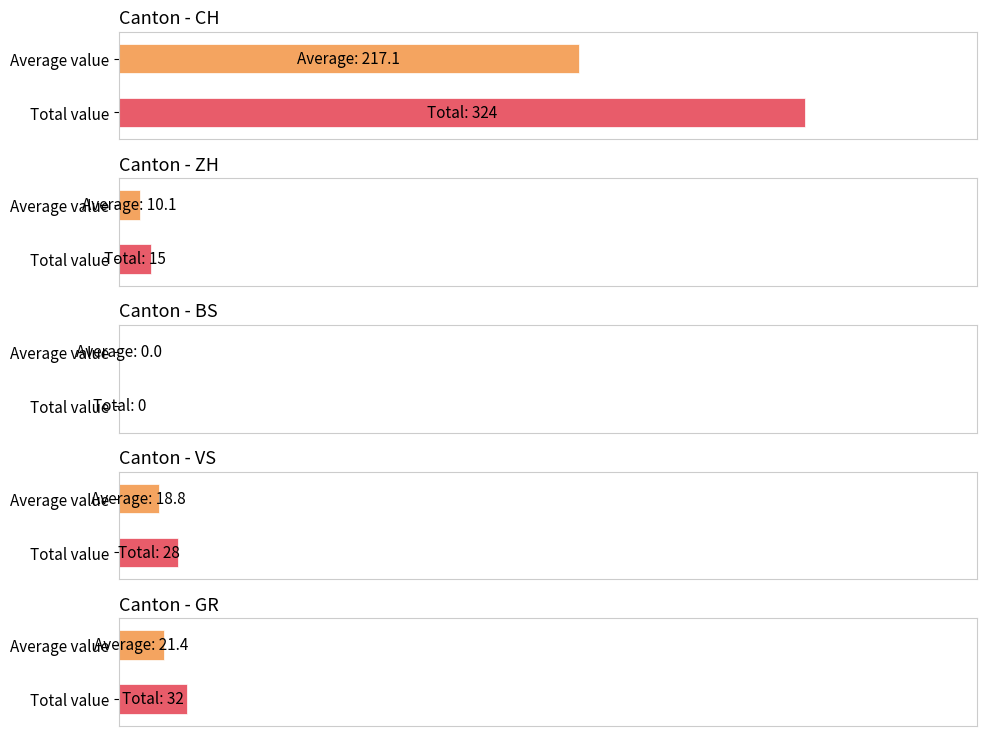

The value of BS at 2020-06-15 is 0. True or false?

True